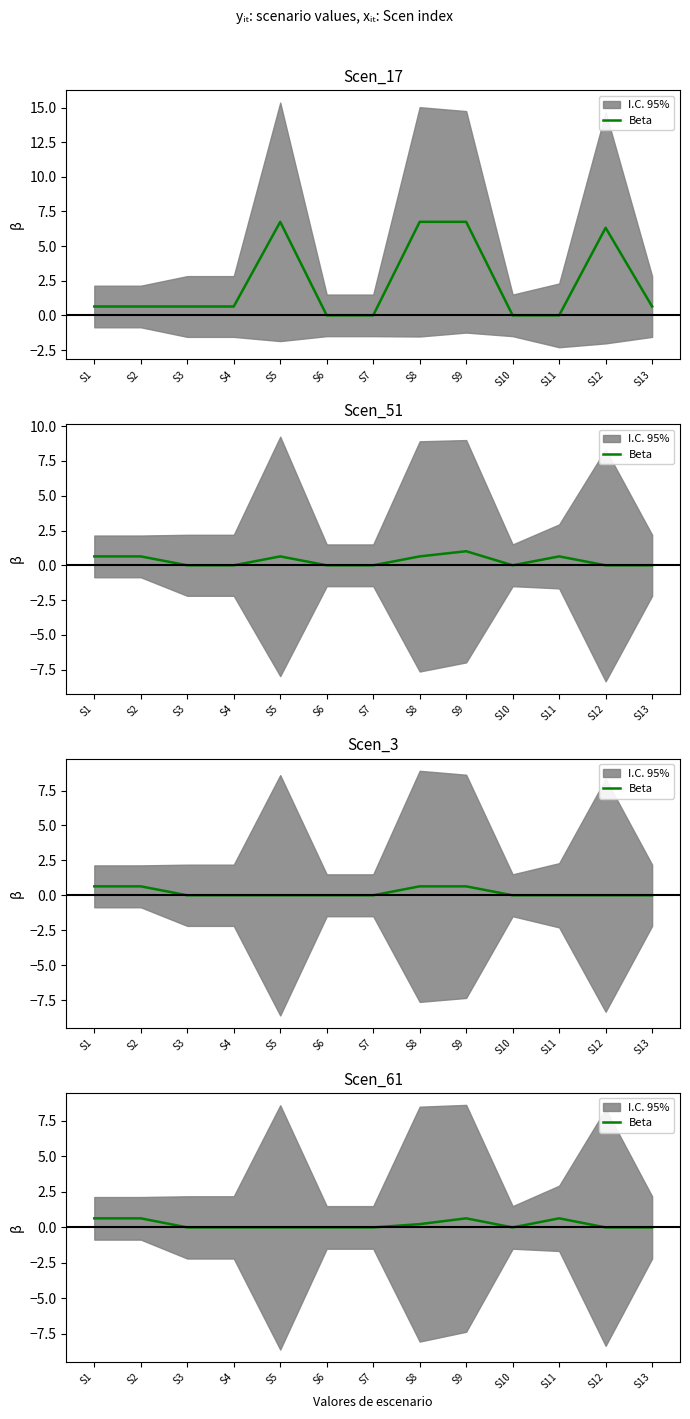

Rank the categories by value from lowest to highest.

S3, S4, S5, S6, S7, S10, S12, S13, S8, S1, S2, S9, S11